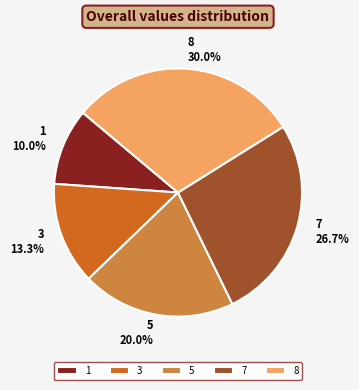

How many slices are in this pie chart?

5